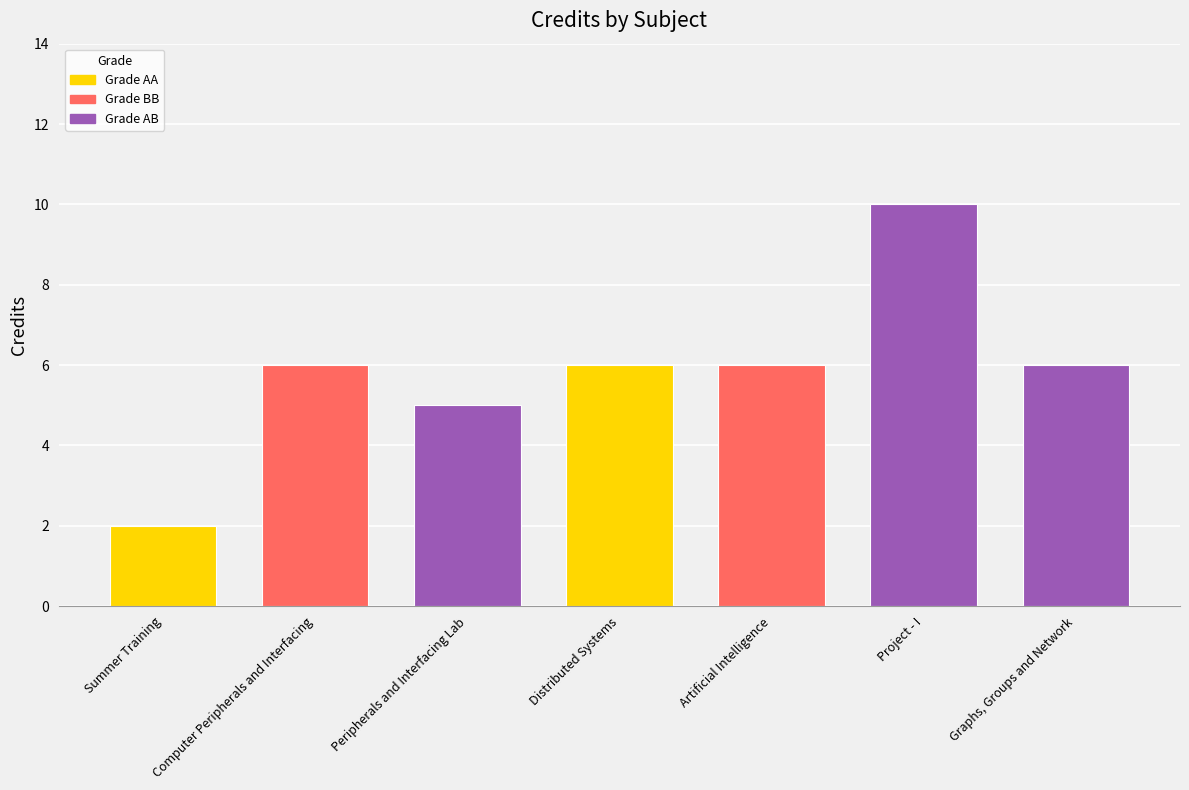

What is the label of the 1st bar from the left?

Summer Training